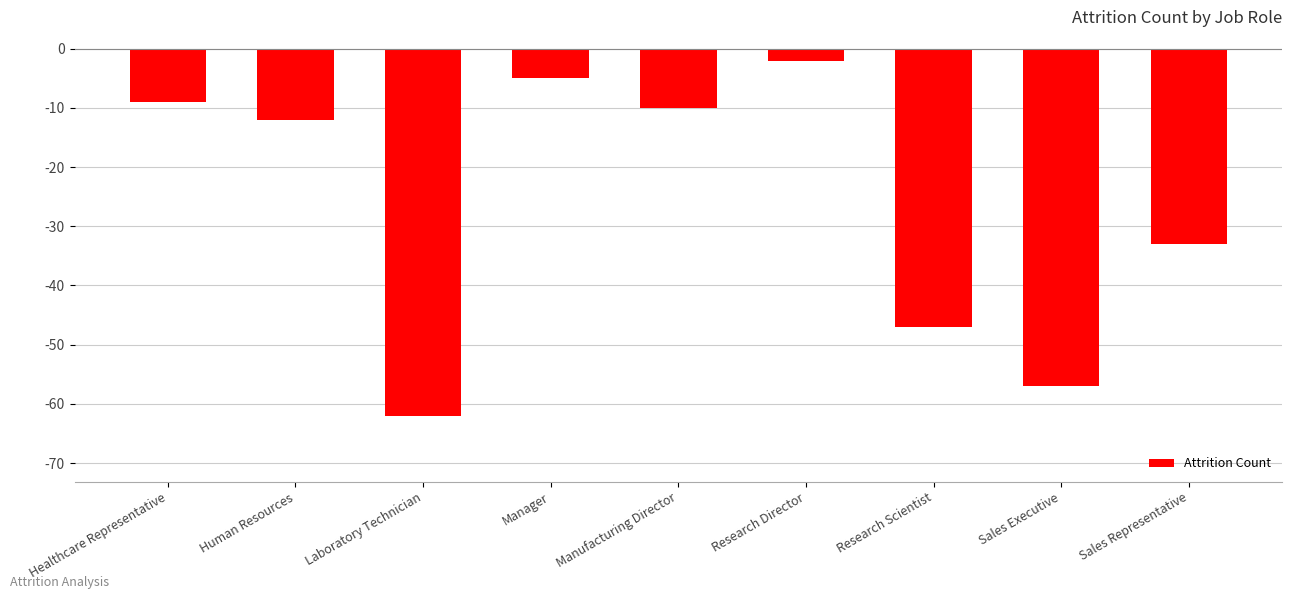

What is the value of the 4th bar from the left?

-5